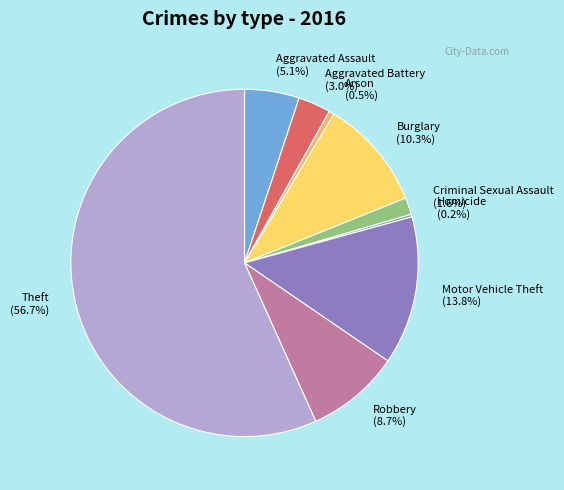

Between Criminal Sexual Assault (1.6%) and Aggravated Assault (5.1%), which is larger?

Aggravated Assault (5.1%)